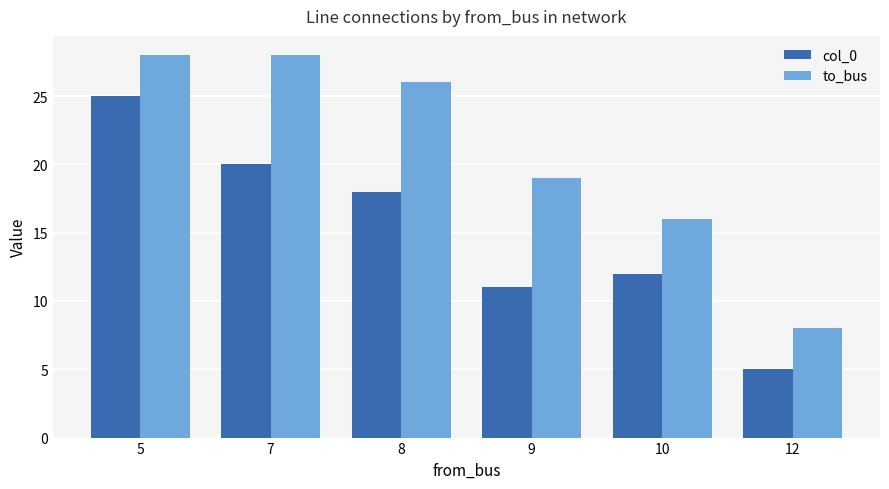

Between 5 and 10, which series saw the biggest shift?

col_0